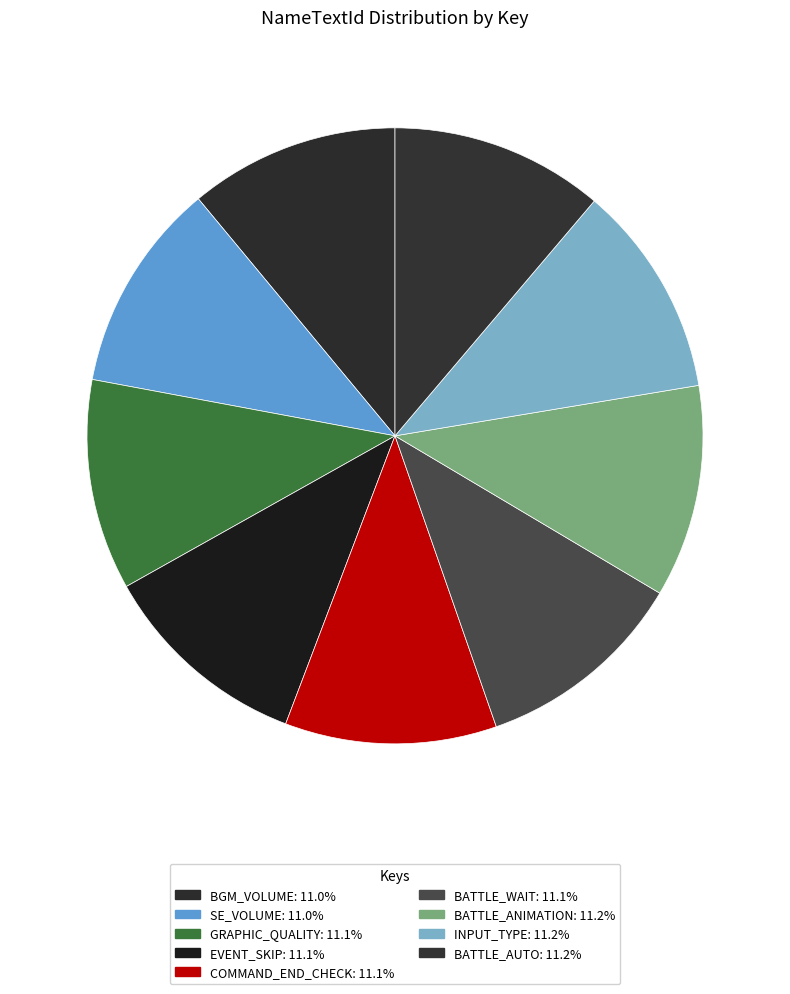

How many segments does this pie chart have?

9